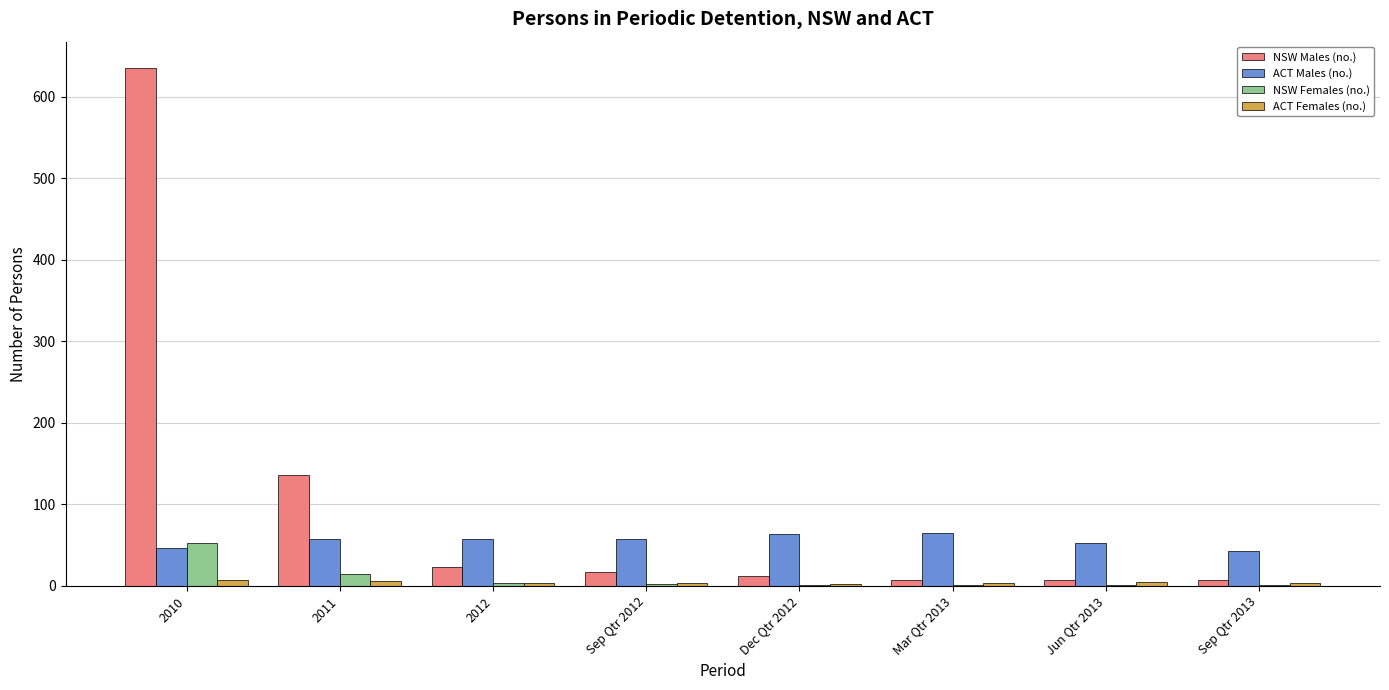

The NSW Males (no.) series shows 7 at Mar Qtr 2013. True or false?

True